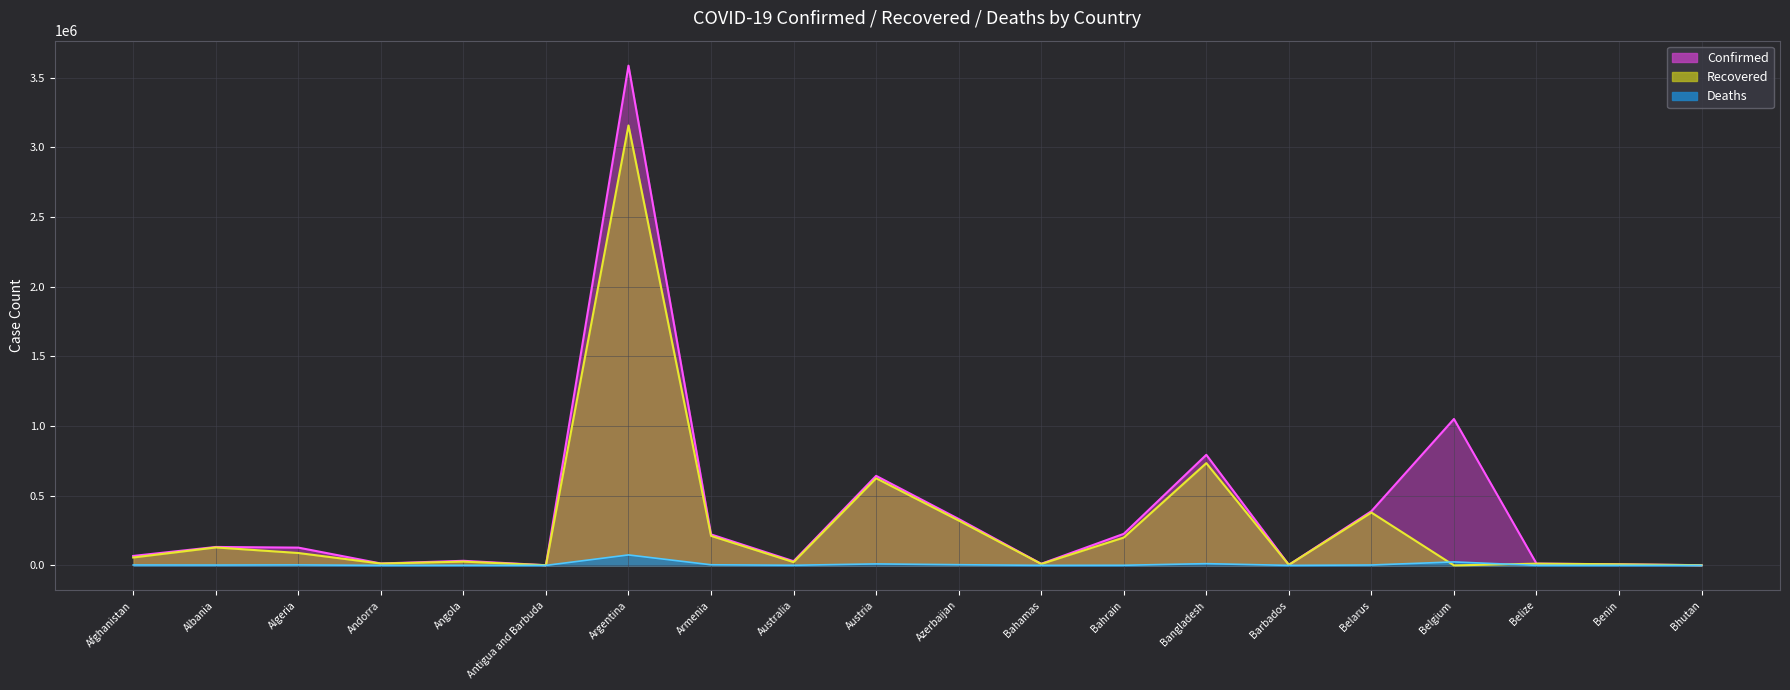

Count the number of categories in the chart.

20